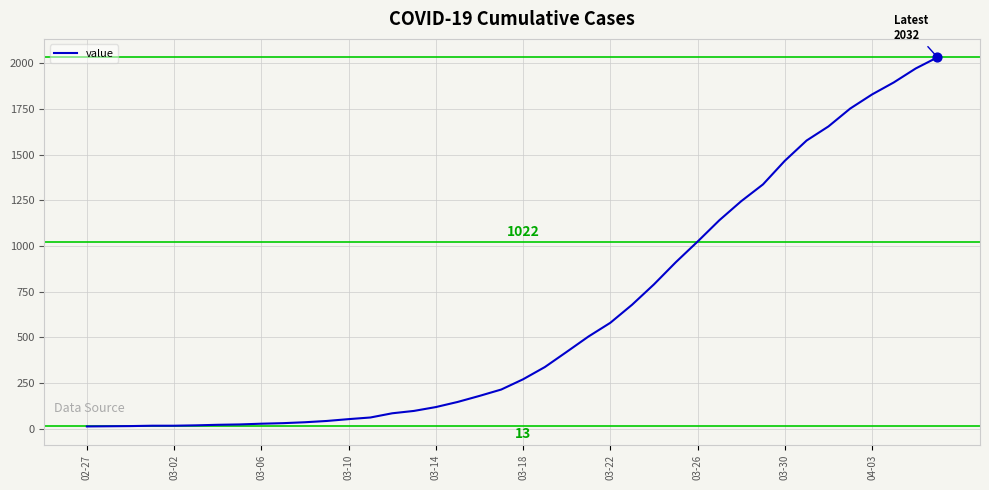

What is the difference between the maximum and minimum values?

2019